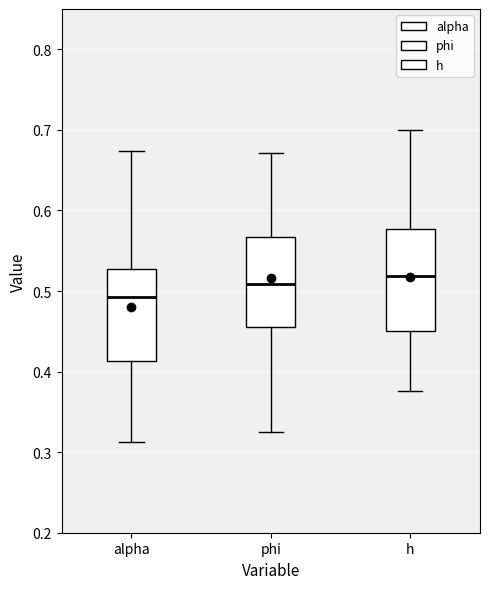

Reading left to right, transcribe this box plot: for each box, give where its median line is, the range the box spans, and where its two whiskers end, as read against the y-axis. The values are not printed on the chart, so give them approximately, as read against the axis.

alpha: median 0.49, box 0.41 to 0.53, whiskers 0.31 to 0.67
phi: median 0.51, box 0.46 to 0.57, whiskers 0.33 to 0.67
h: median 0.52, box 0.45 to 0.58, whiskers 0.38 to 0.70